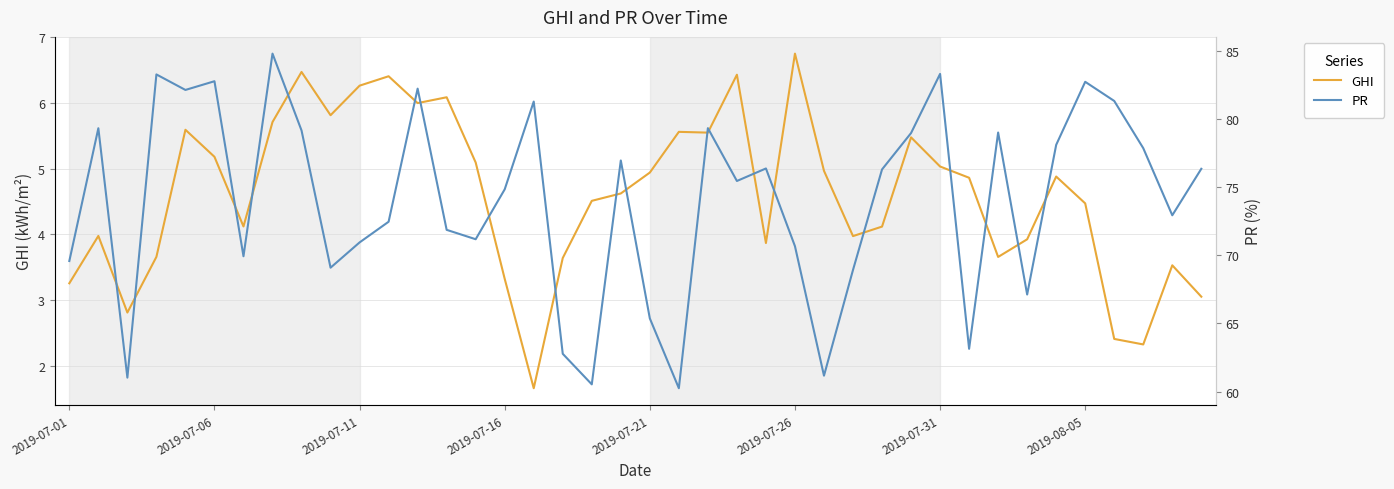

How many data points does each series have?

40